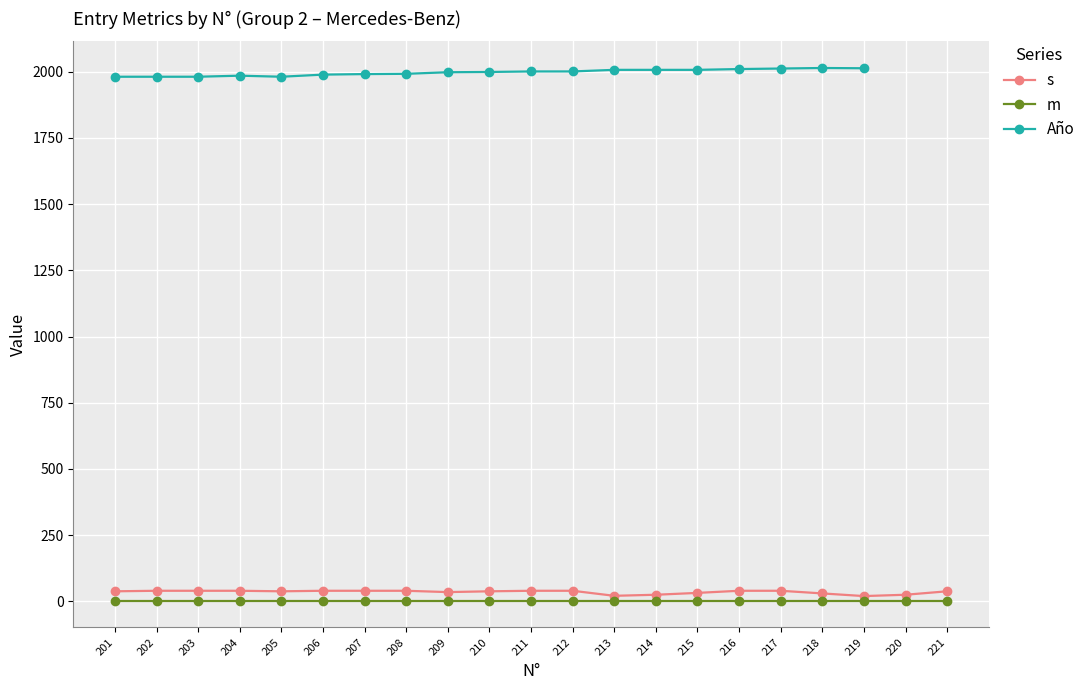

At which category does s reach its first local valley?

205